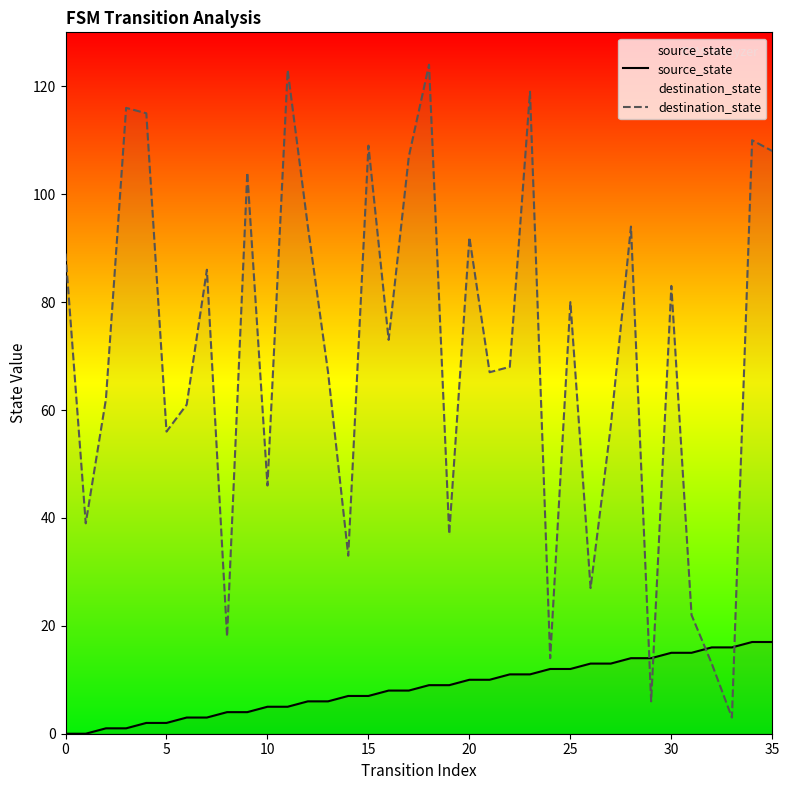

How many interior local peaks does the destination_state series have?

12